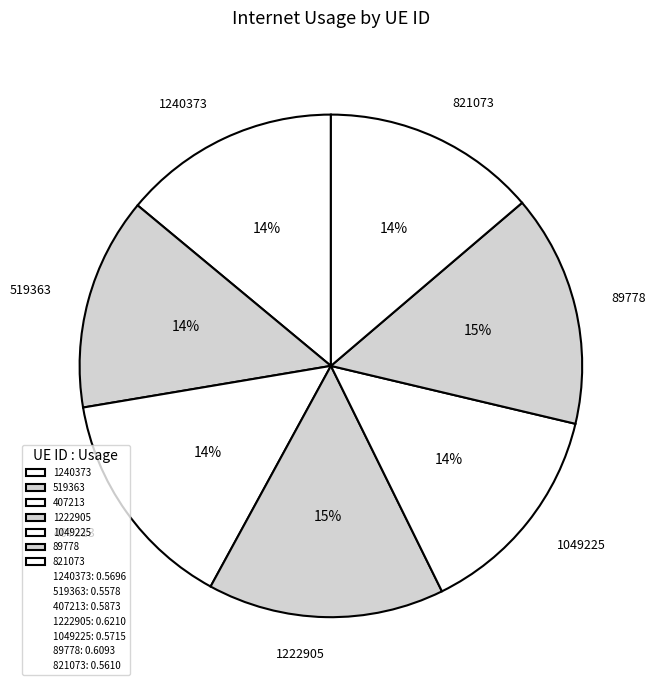

True or false: 89778 accounts for 15% of the total.

True